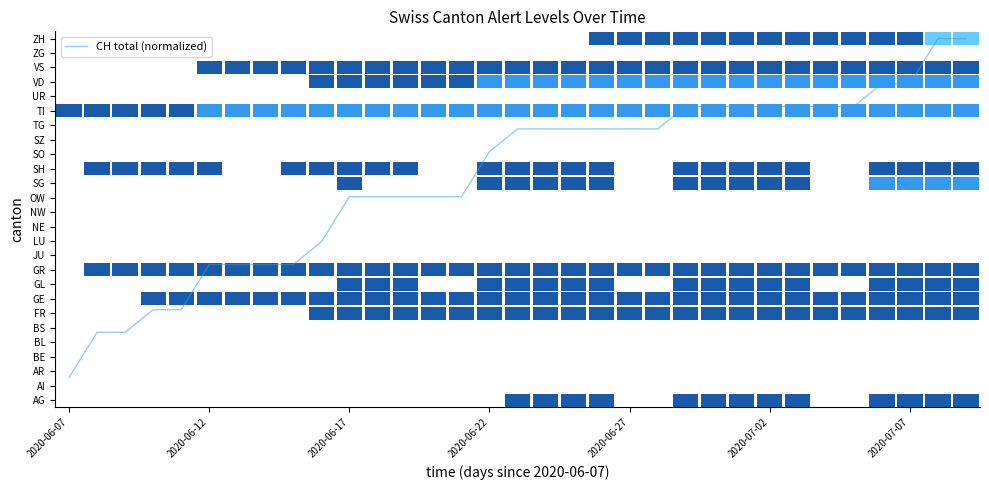

How many data points does each series have?

33